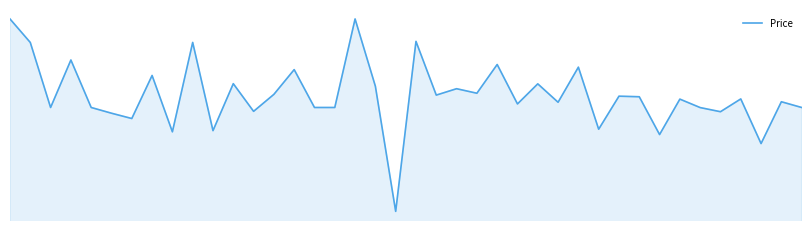

True or false: the data shows 0.5 at 16.

False